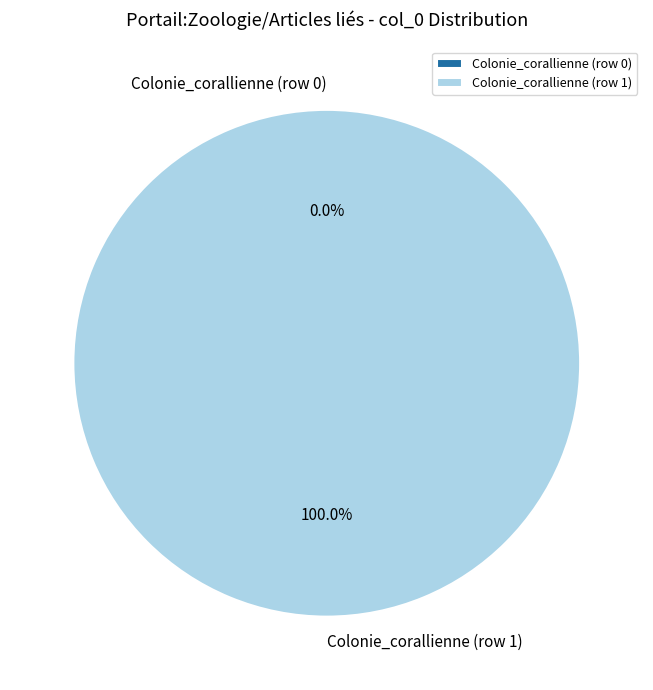

What is the majority slice?

Colonie_corallienne (row 1)